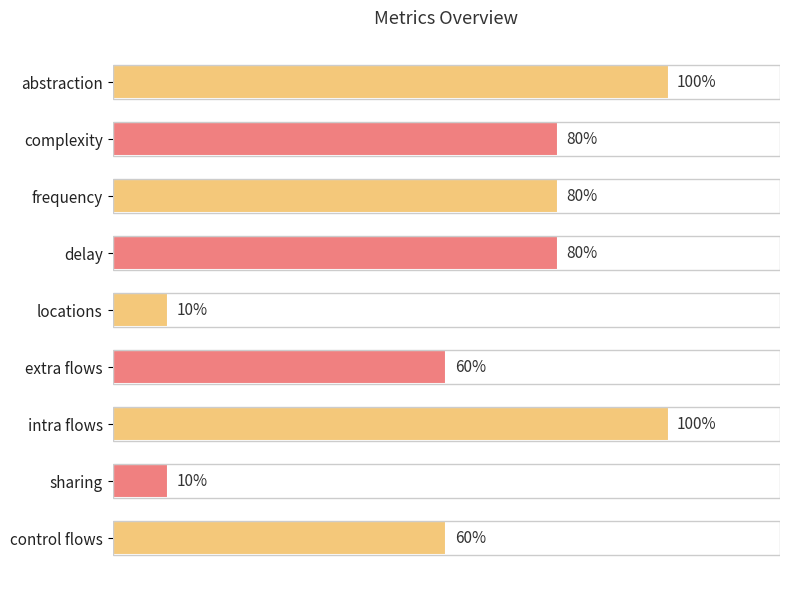

What is the label of the 7th bar from the bottom?

frequency